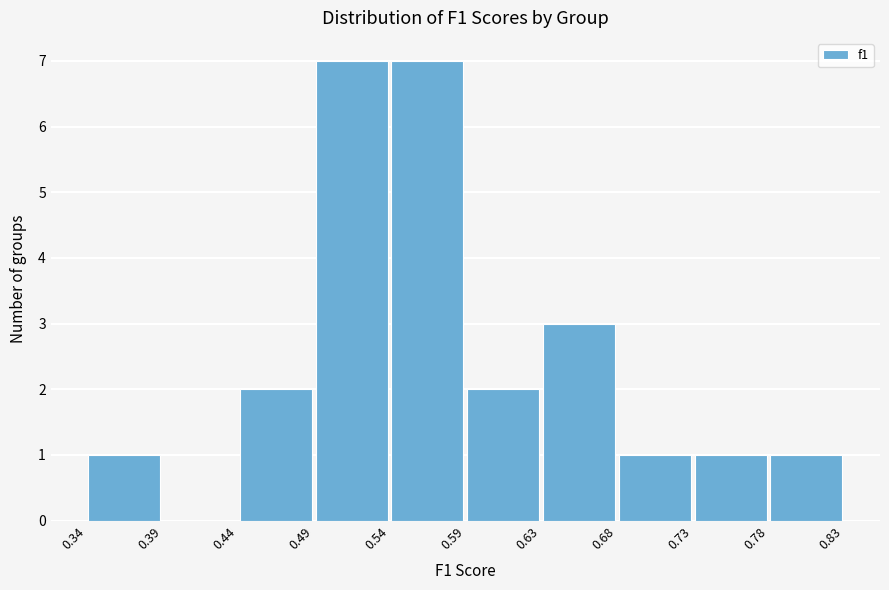

What is the height of the bar covering 0.49 to 0.54 on the x-axis? The values are not printed on the chart, so give them approximately, as read against the axis.

7